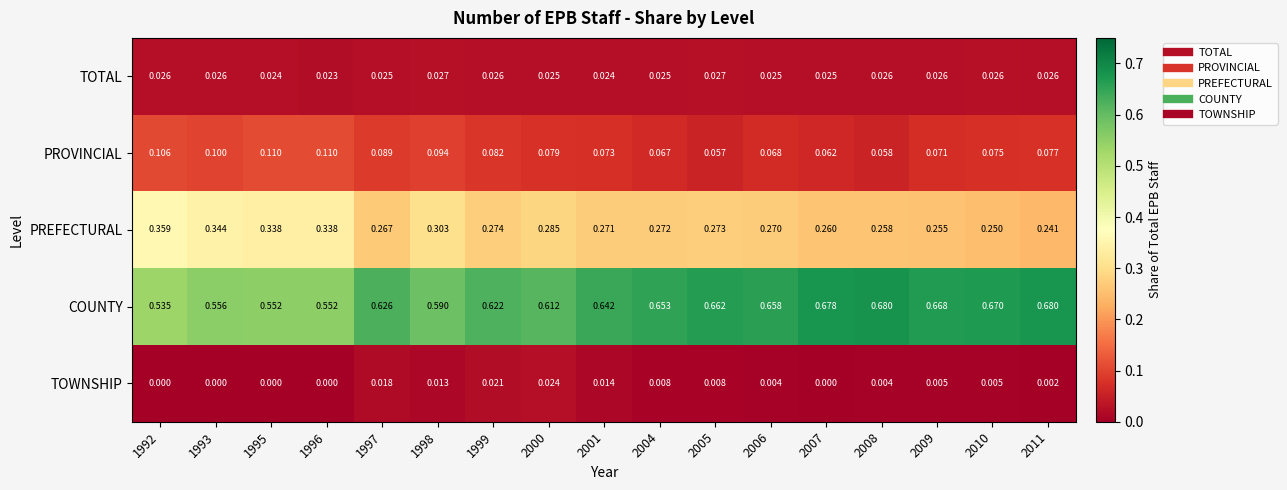

Rank the series at 2005 from lowest to highest value.

TOWNSHIP, TOTAL, PROVINCIAL, PREFECTURAL, COUNTY